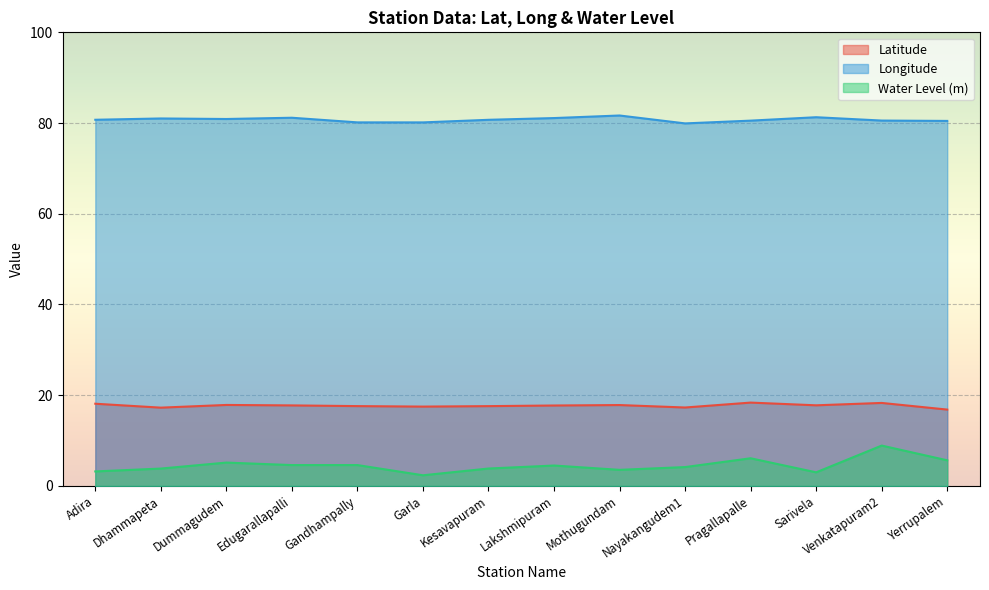

True or false: water_level (in m) and long intersect in this chart.

False